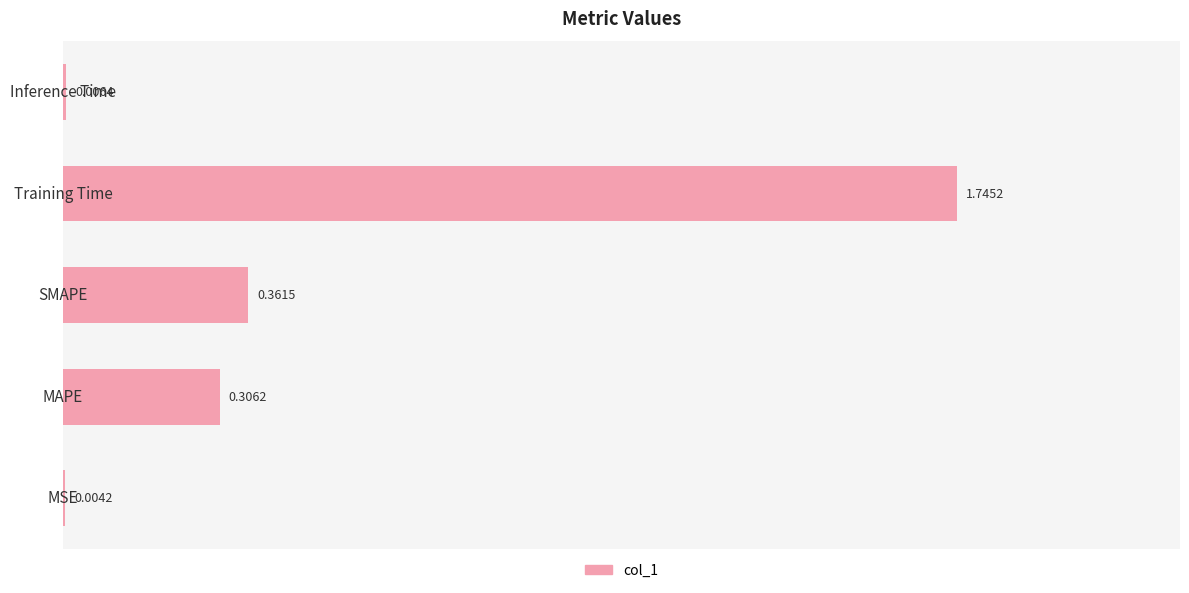

What is the sum of all values?

2.4